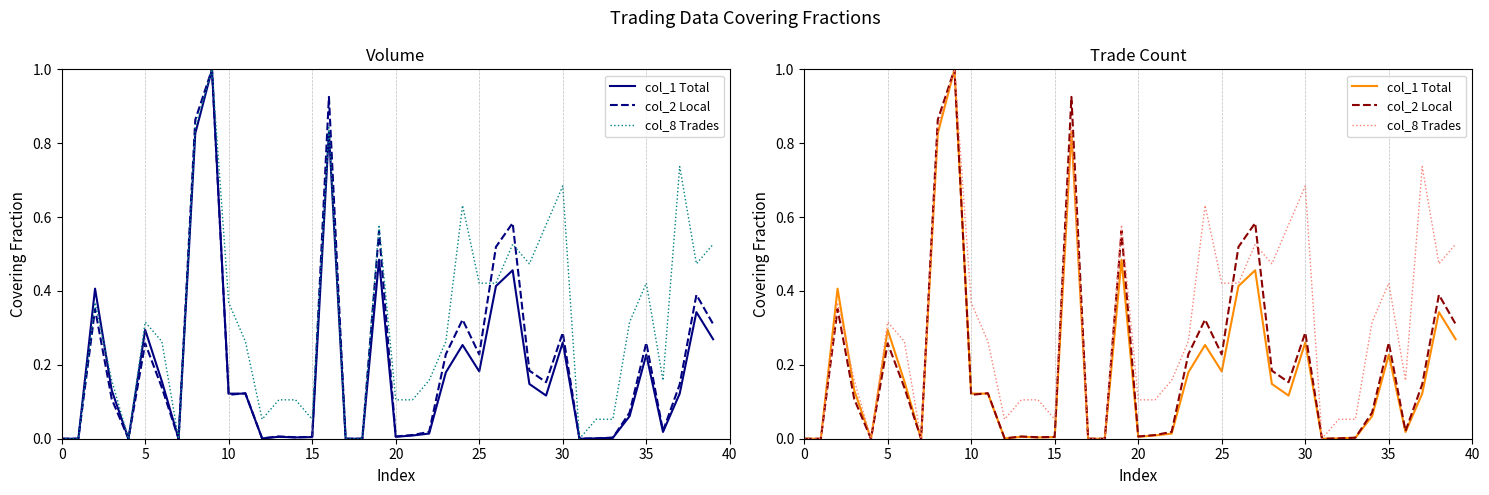

Between 40 and 36, which is larger?

40